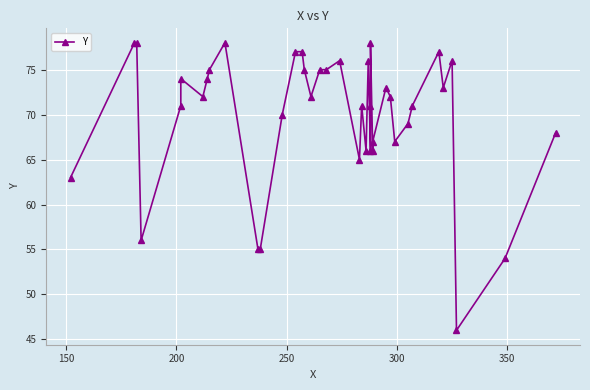

The chart shows a value of 97 at 27. True or false?

False